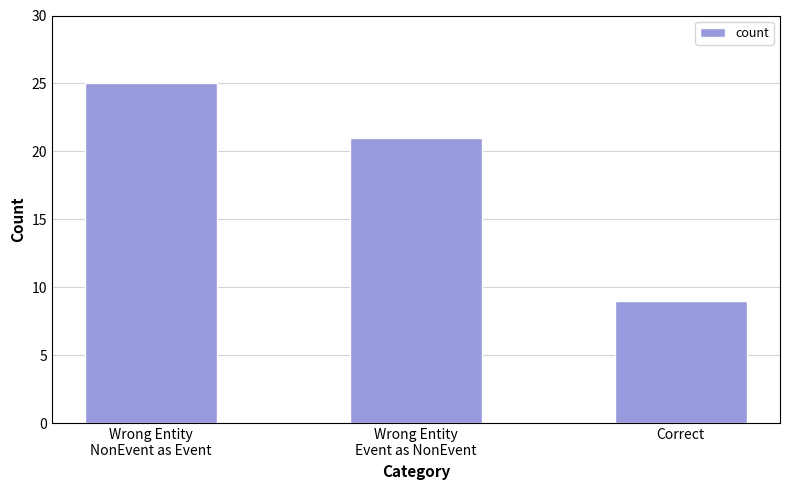

What position from the right is Wrong Entity
Event as NonEvent?

2